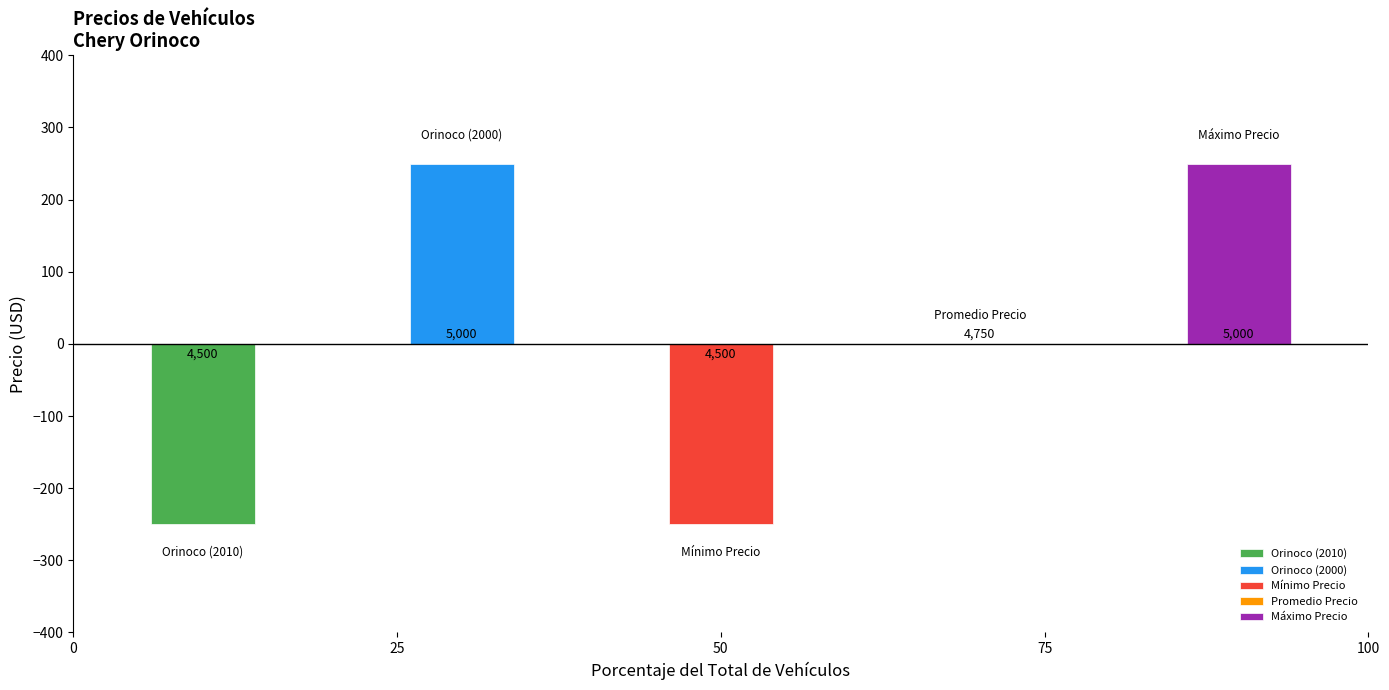

What is the sum of the values at Promedio Precio and Mínimo Precio?

9250